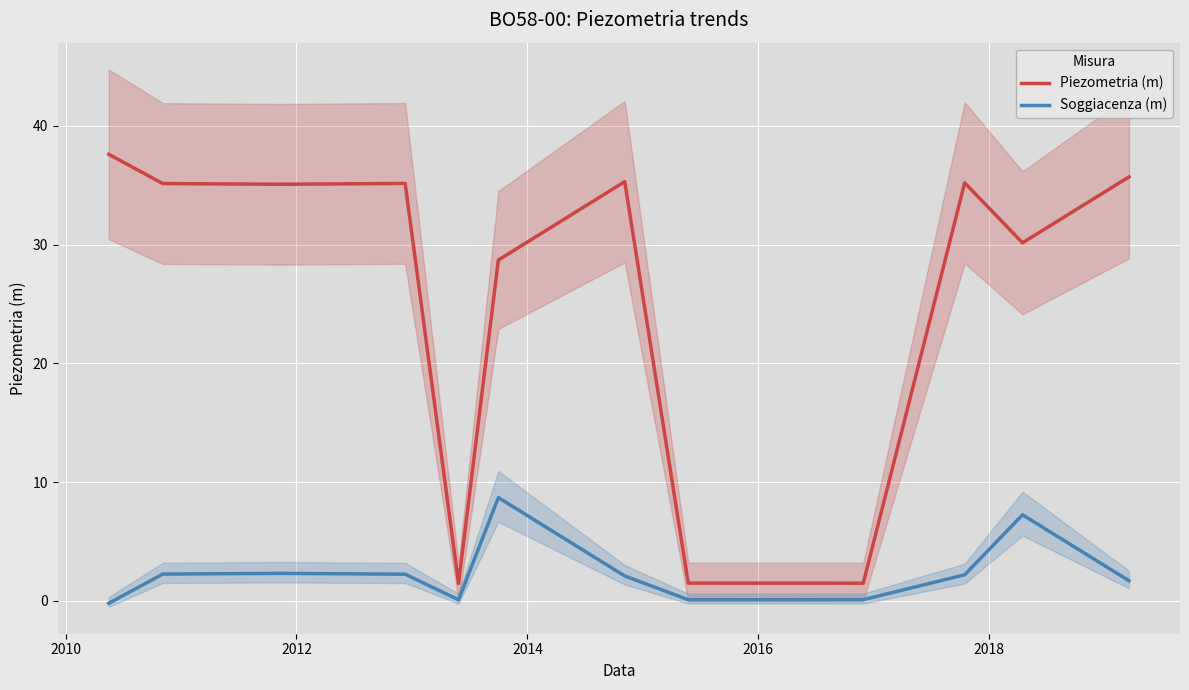

What is the maximum value for Piezometria (m)?

37.6